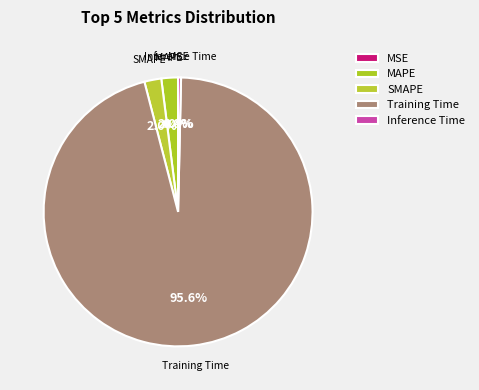

Which has a higher value, MSE or Inference Time?

Inference Time